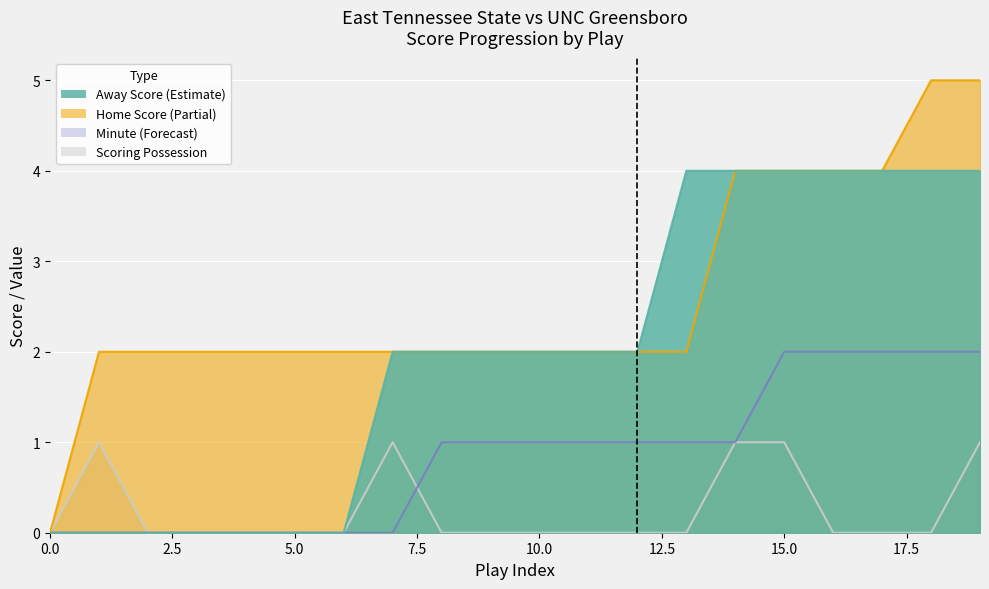

Does the chart display data point markers on the line(s)?

No